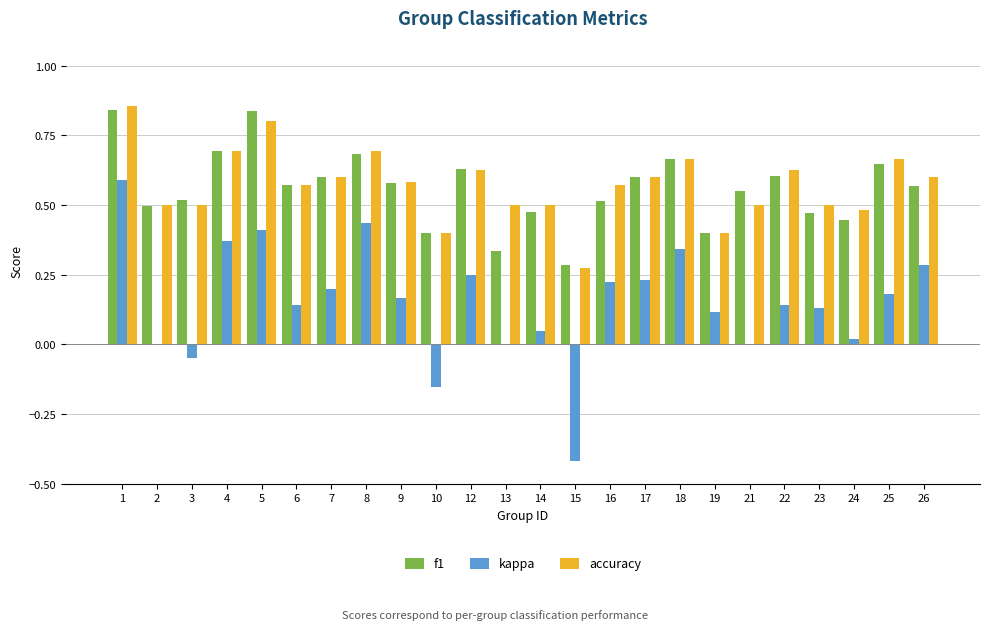

The value of accuracy at 25 is 0.7. True or false?

True